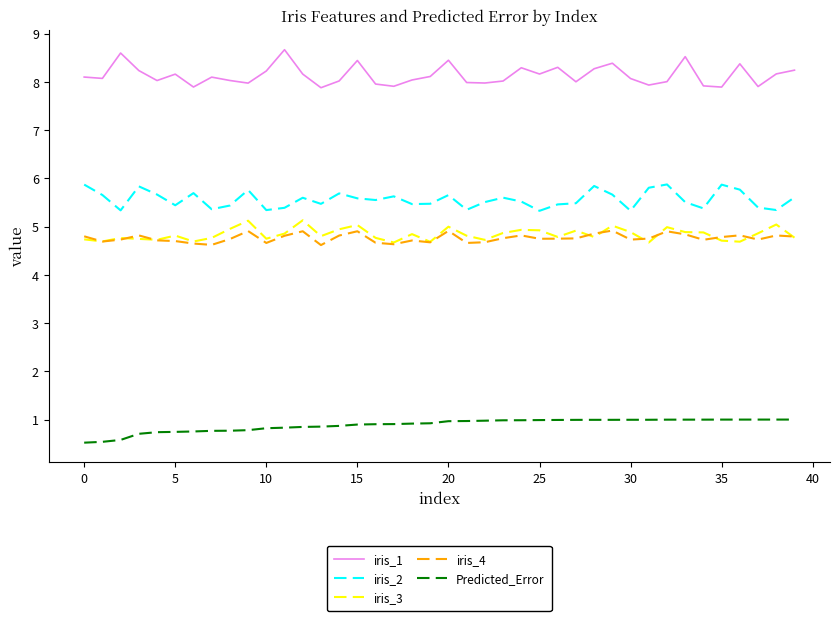

Which series has the widest spread of values?

iris_1